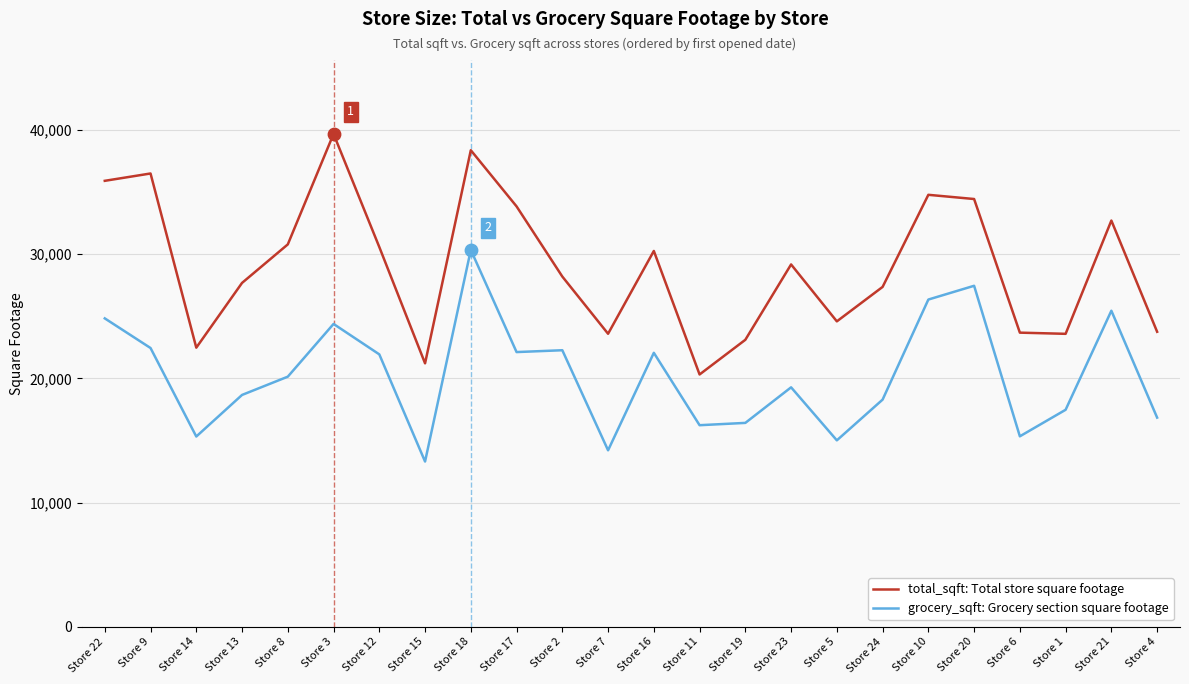

What is the total value across all series at Store 15?

34520